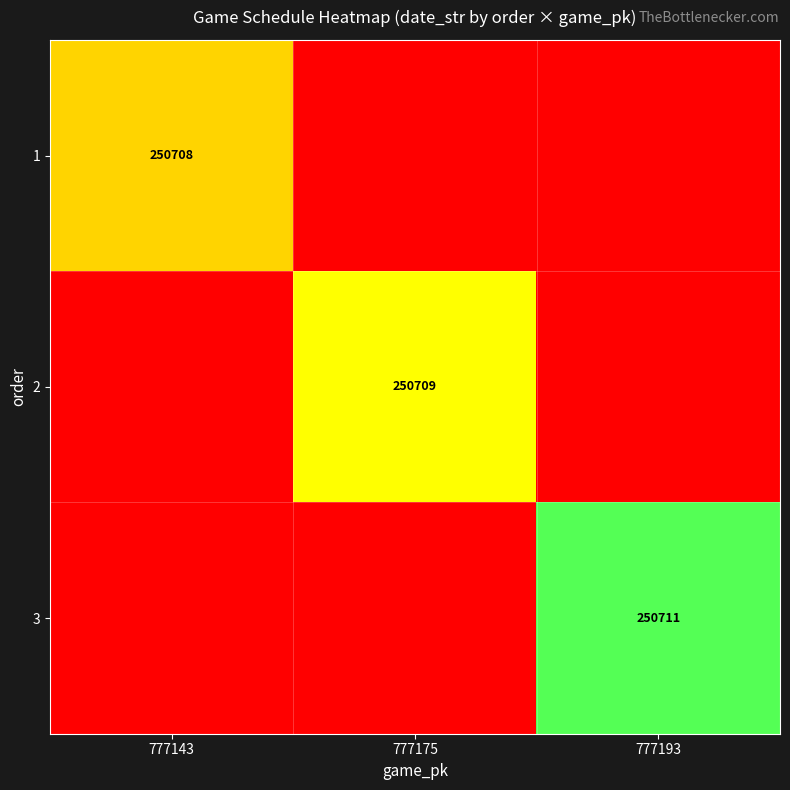

True or false: 2 has a value of 250709 at 777175.

True